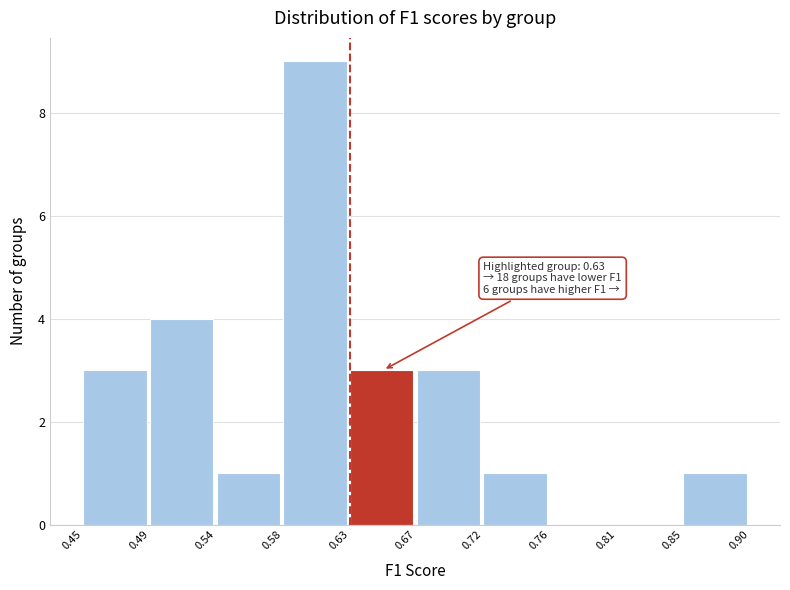

Over which range of the x-axis is the bar tallest?

0.58 to 0.63